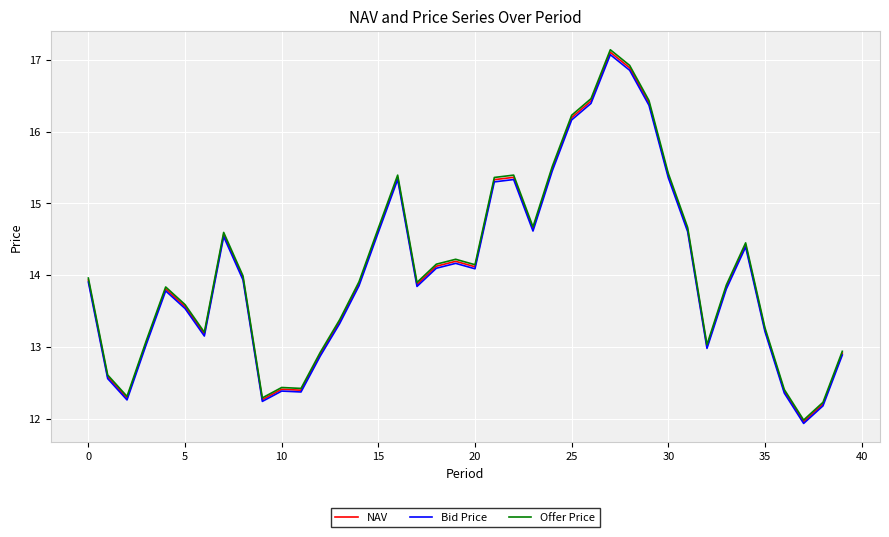

What is the minimum value for Bid Price?

11.9